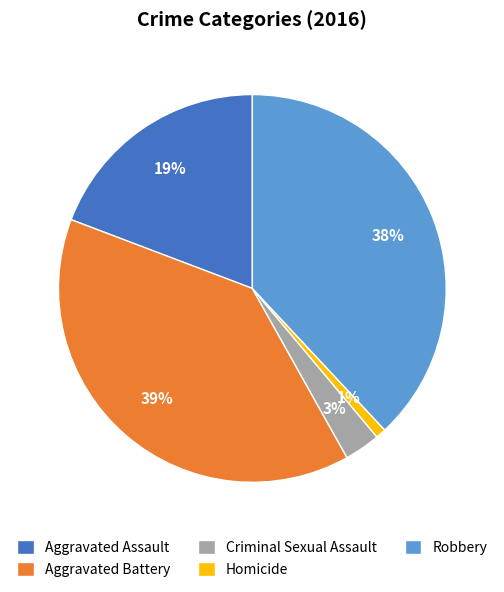

To the nearest percent, what is the average slice percentage?

20%